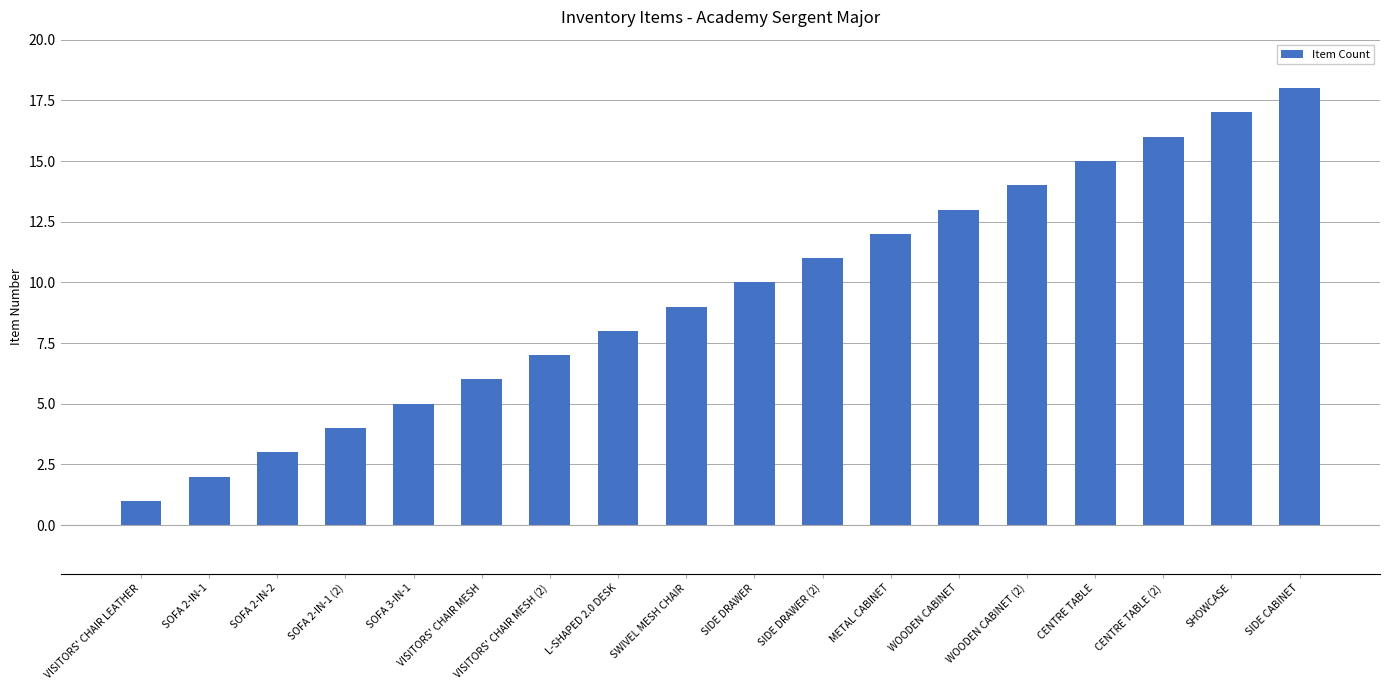

Rank the categories by value from highest to lowest.

SIDE CABINET, SHOWCASE, CENTRE TABLE (2), CENTRE TABLE, WOODEN CABINET (2), WOODEN CABINET, METAL CABINET, SIDE DRAWER (2), SIDE DRAWER, SWIVEL MESH CHAIR, L-SHAPED 2.0 DESK, VISITORS' CHAIR MESH (2), VISITORS' CHAIR MESH, SOFA 3-IN-1, SOFA 2-IN-1 (2), SOFA 2-IN-2, SOFA 2-IN-1, VISITORS' CHAIR LEATHER